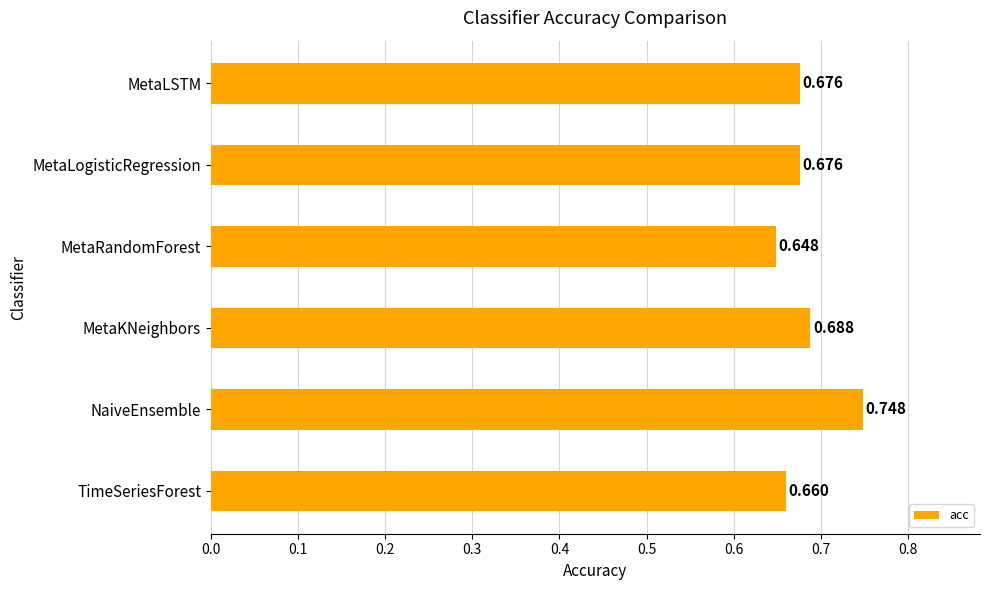

Which label corresponds to the smallest value in the chart?

MetaRandomForest